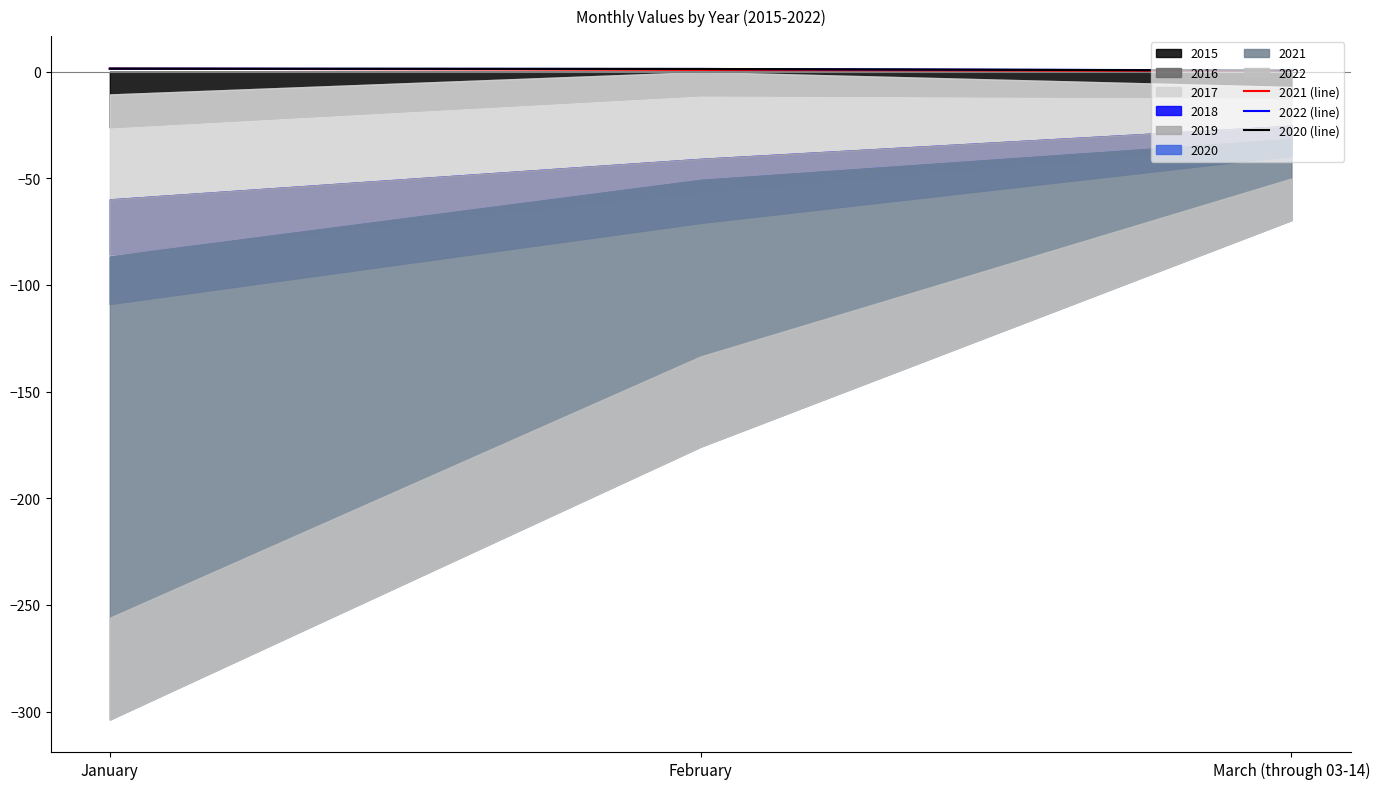

Is it true that 2020 (line) equals 0.5 at March (through 03-14)?

True